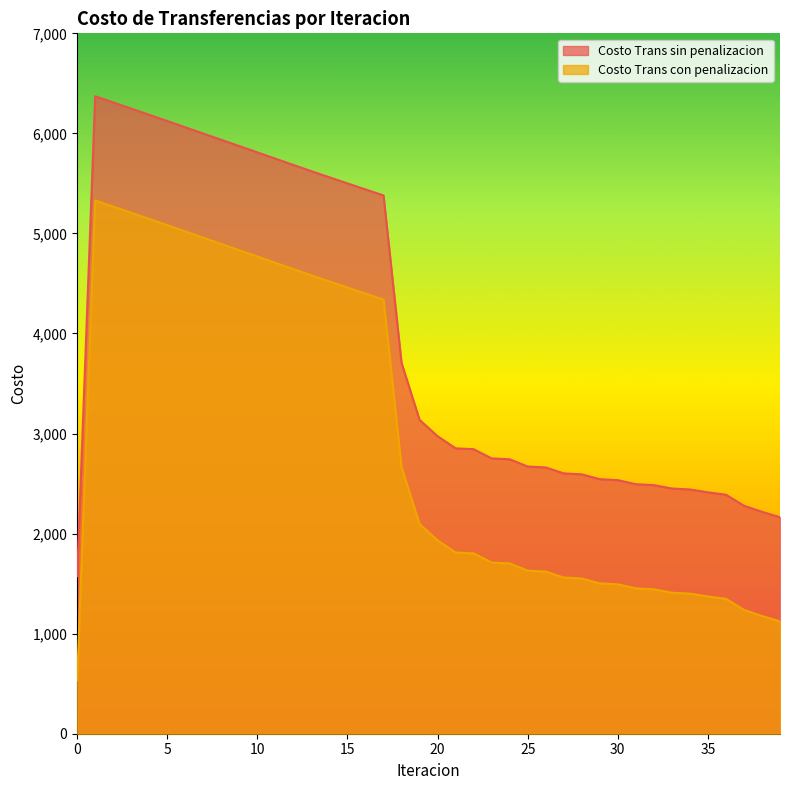

Rank the categories by Costo Trans con penalizacion value from lowest to highest.

0, 39, 38, 37, 36, 35, 34, 33, 32, 31, 30, 29, 28, 27, 26, 25, 24, 23, 22, 21, 20, 19, 18, 17, 16, 15, 14, 13, 12, 11, 10, 9, 8, 7, 6, 5, 4, 3, 2, 1